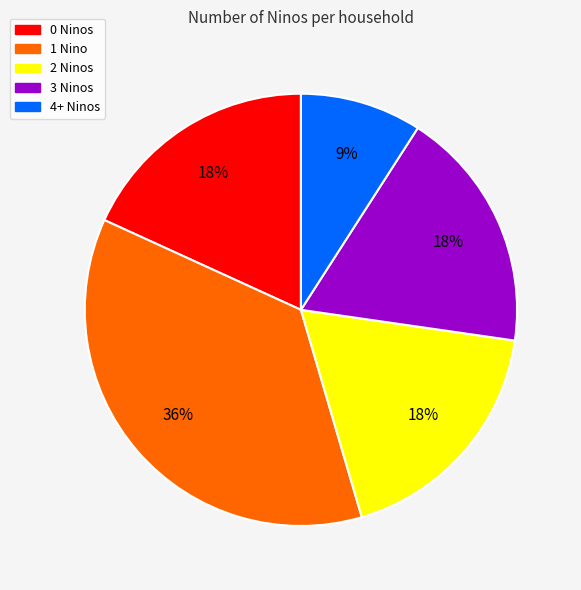

What is the largest slice in the pie chart?

1 Nino